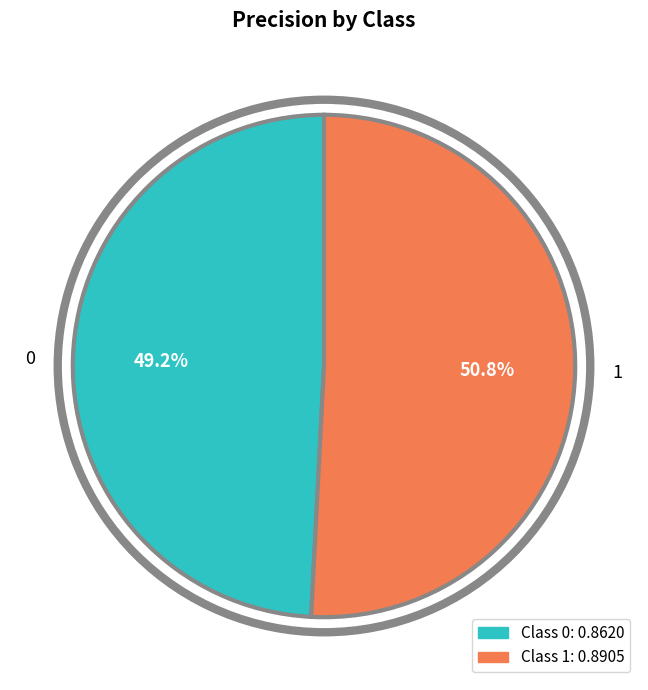

To the nearest percent, what portion does 0 represent?

49%